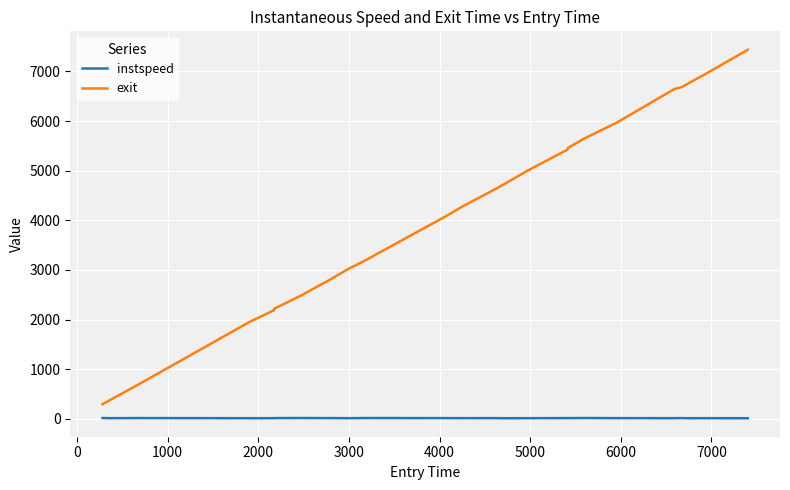

Which series has the widest spread of values?

exit